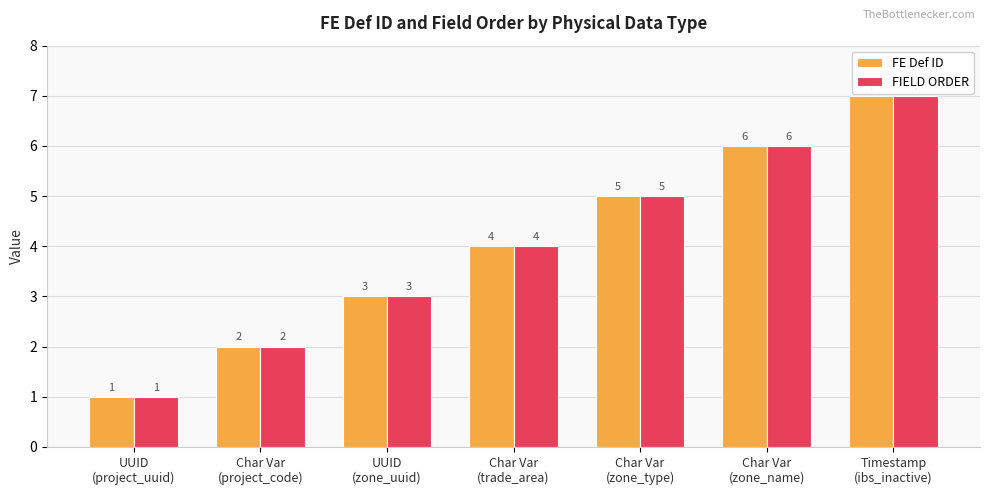

What is the maximum value for FIELD ORDER?

7